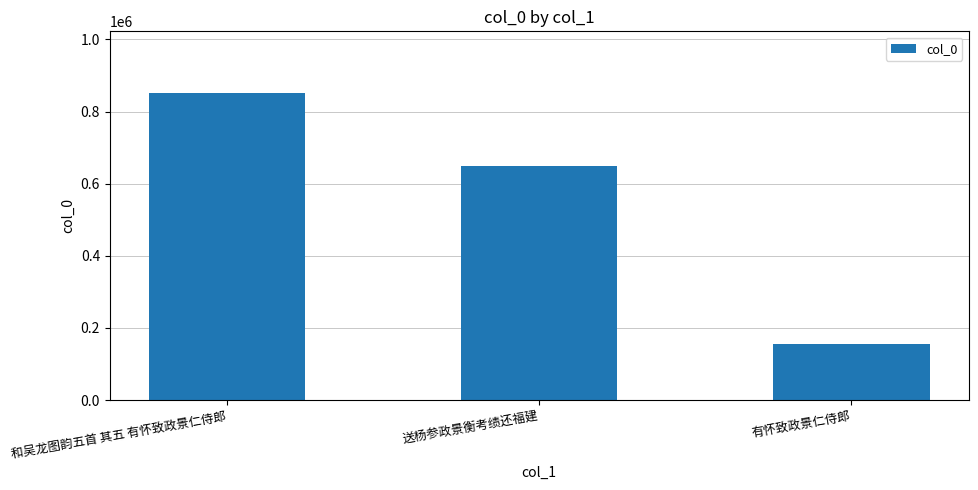

What is the label of the 3rd bar from the left?

有怀致政景仁侍郎